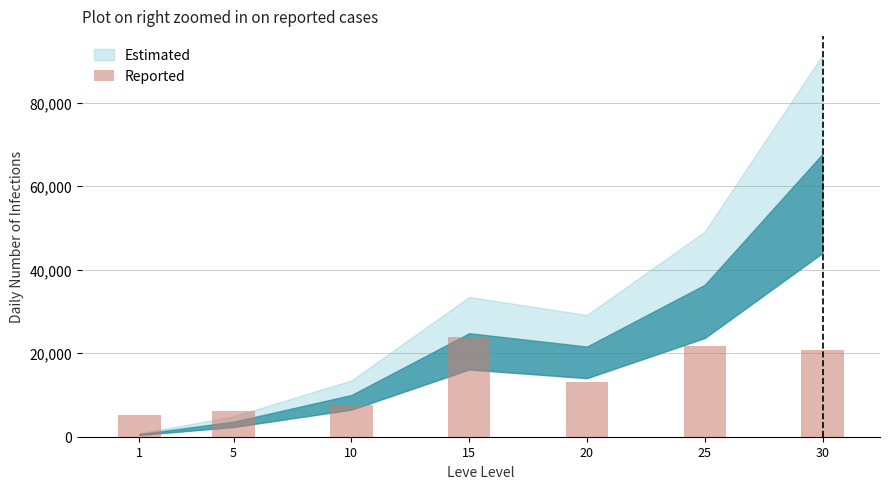

What is the greatest value displayed?

23805